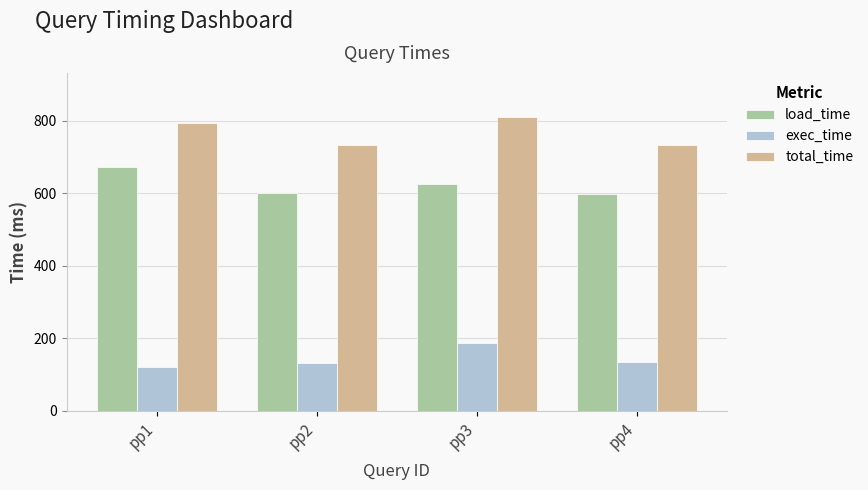

What value does the total_time series have at pp4?

734